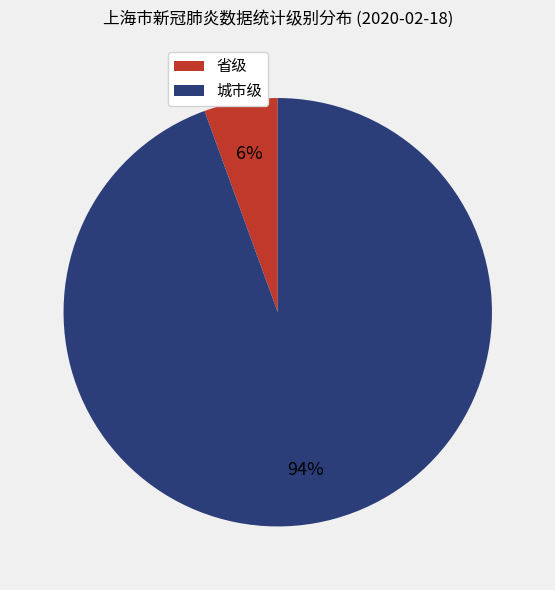

What is the ratio of the value at 省级 to the value at 城市级?

0.1